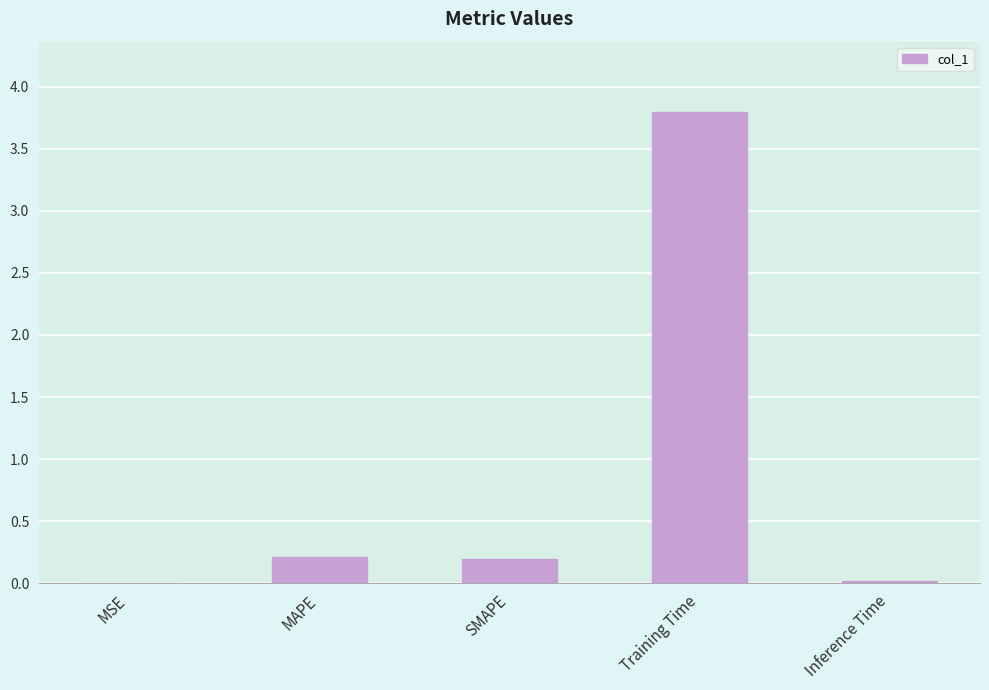

The value at MAPE is 0.2. True or false?

True